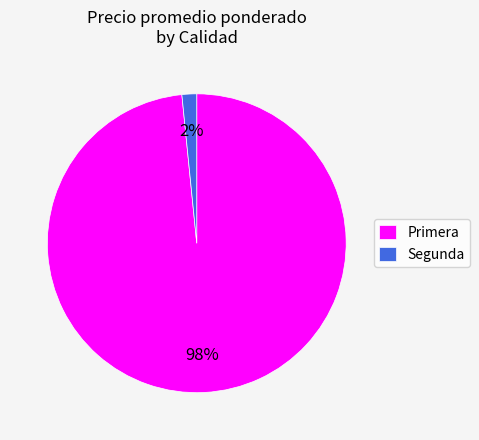

Is the sum of Primera and Segunda greater than half?

Yes